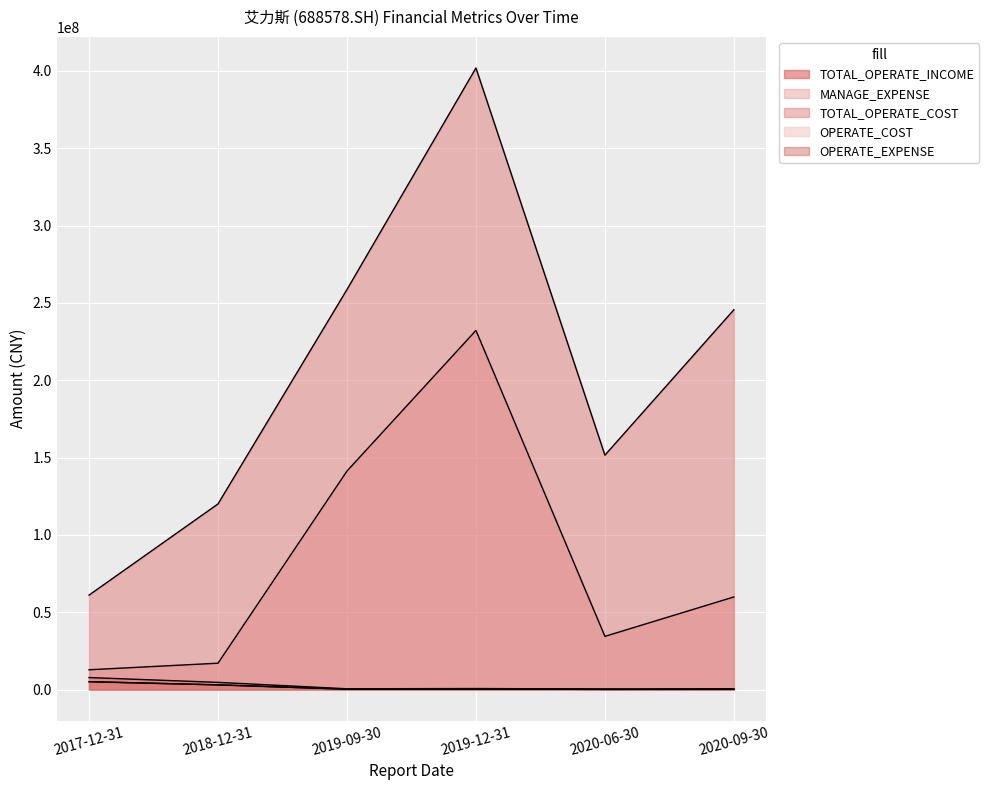

What is the difference between the highest and lowest values at 2019-09-30?

258443076.4